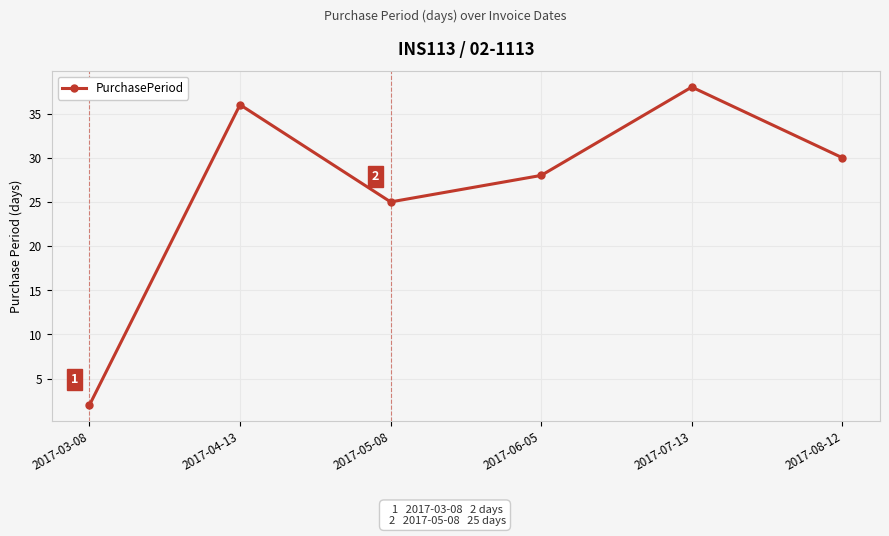

What is the sum of the values at 2017-04-13 and 2017-07-13?

74